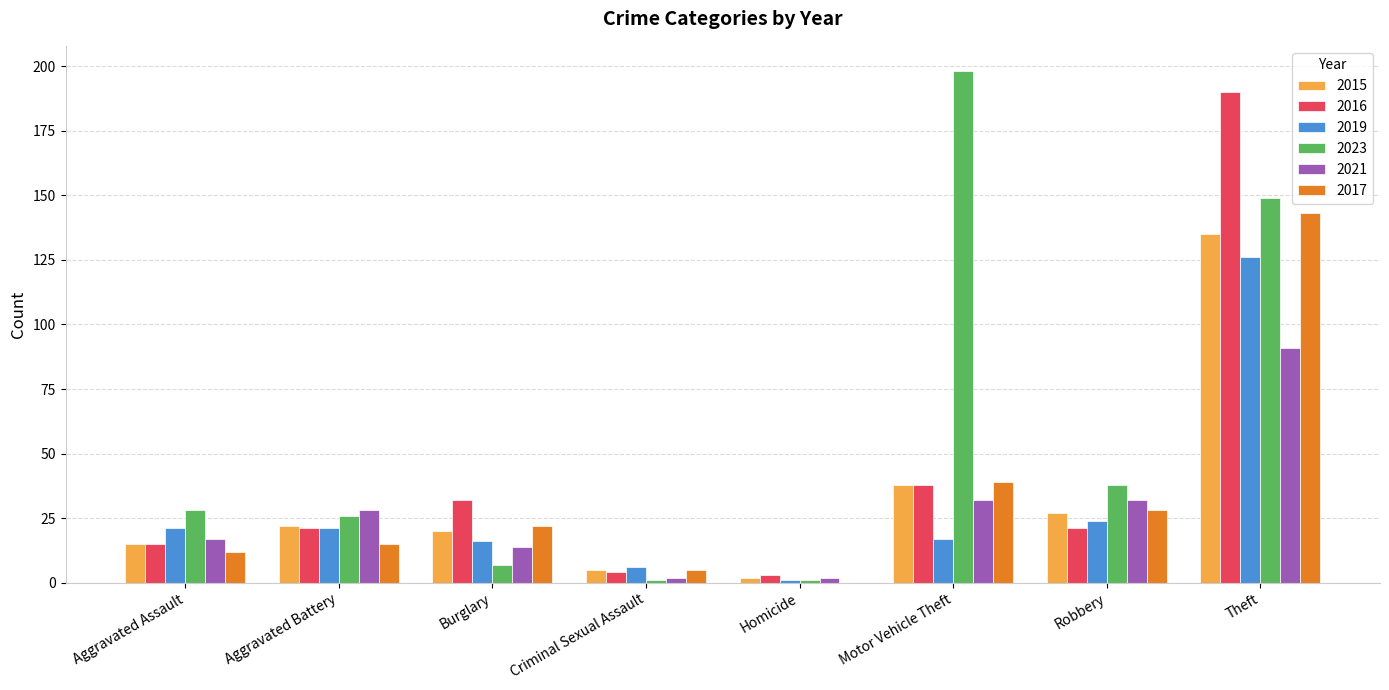

Where is 2016 nearest to the value 96?

Motor Vehicle Theft